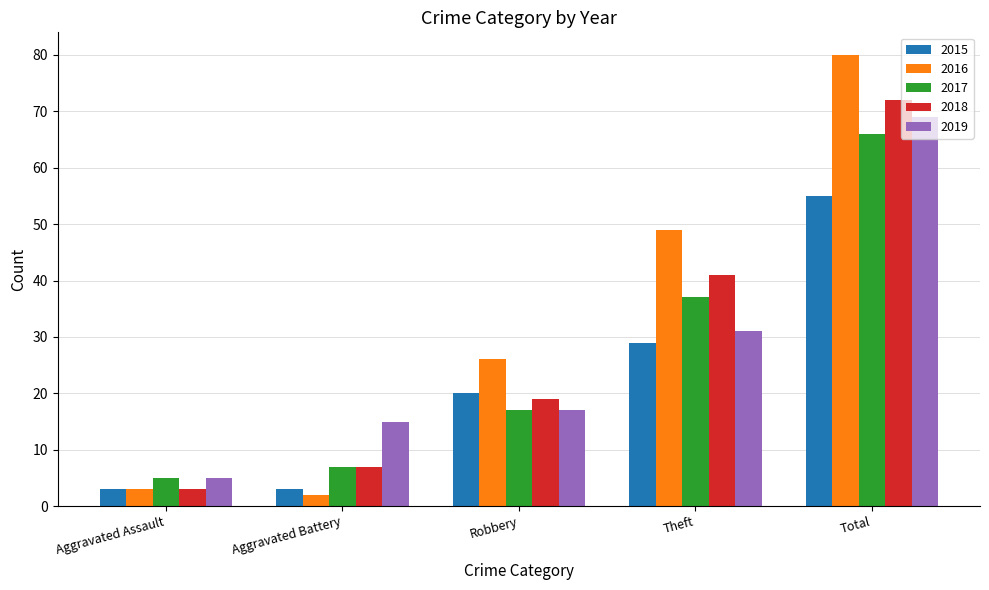

At which category is the sum across all series the highest?

Total